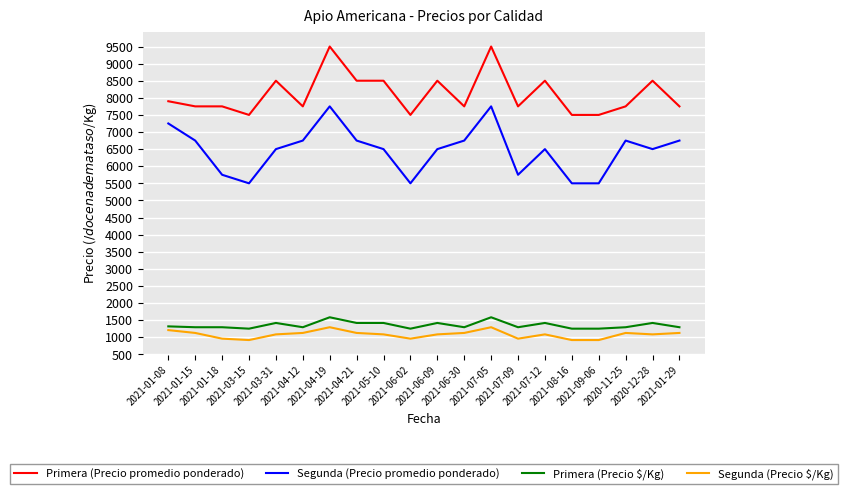

What is the difference between the maximum and second lowest values in the Primera (Precio promedio ponderado) series?

2000